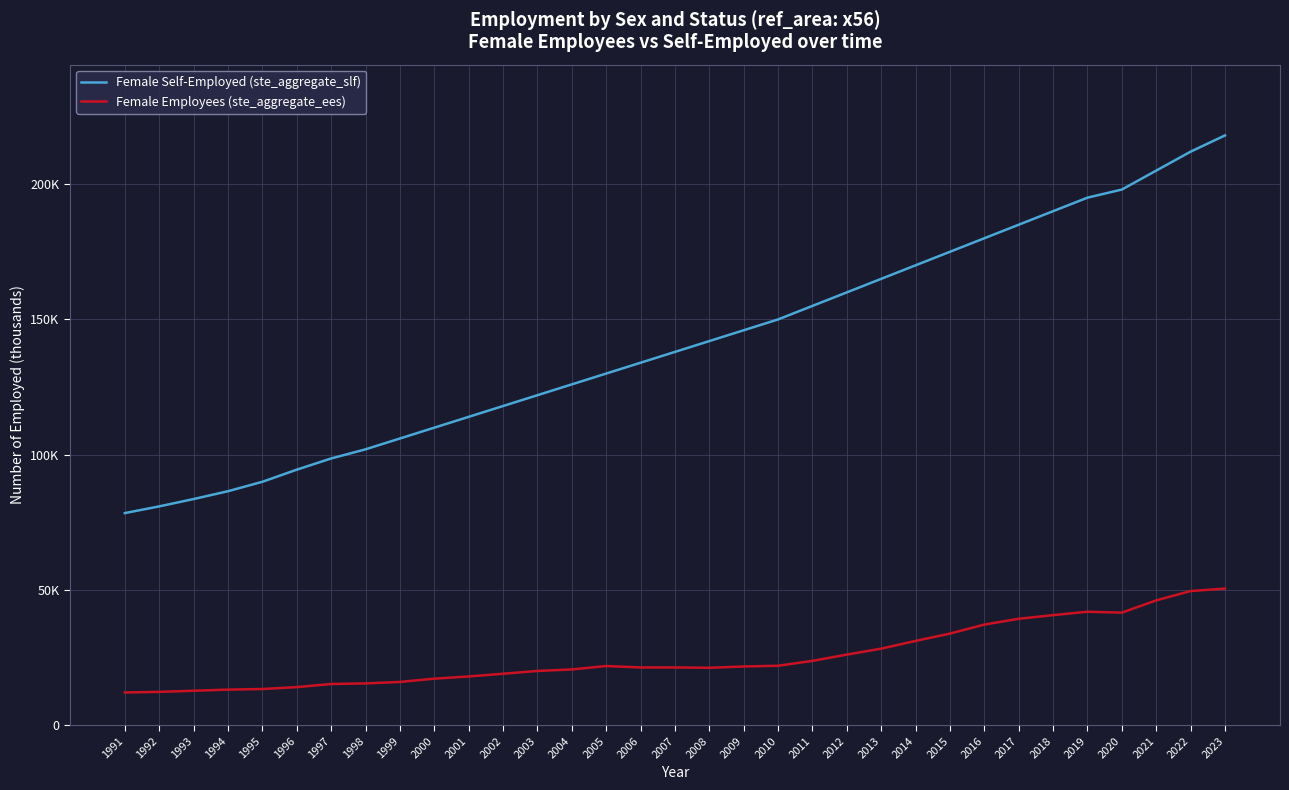

Read the Female Employees (ste_aggregate_ees) value at 2008.

21282.3